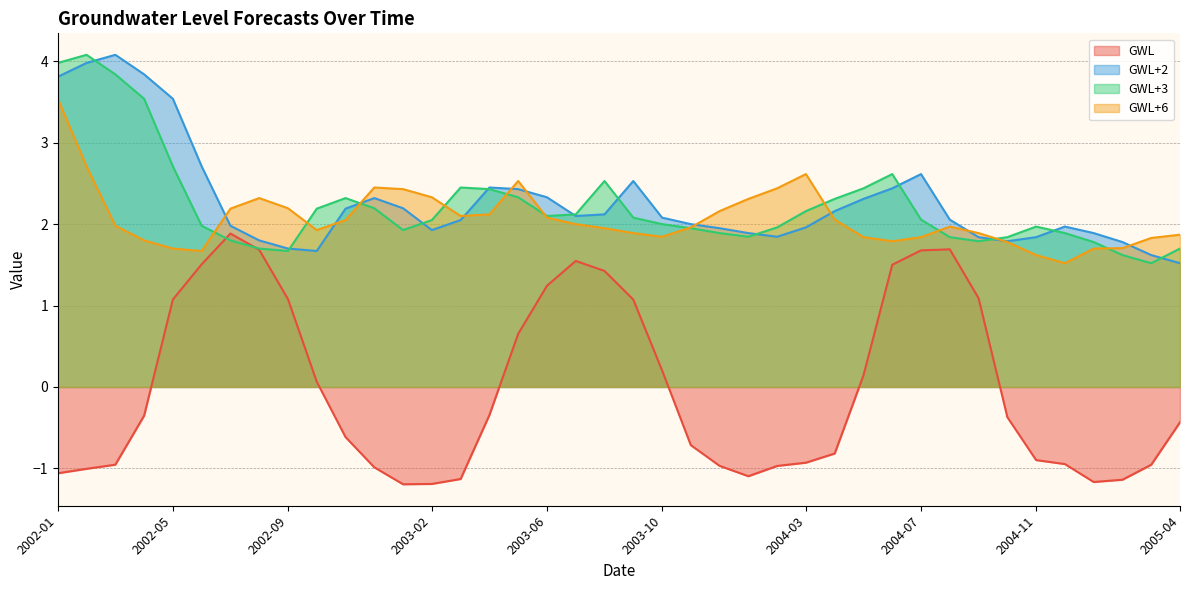

The value of GWL+3 at 2002-05 is 4.7. True or false?

False